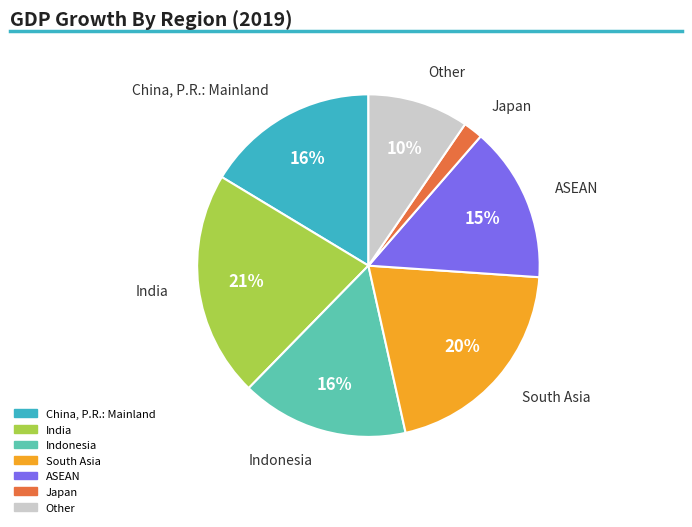

Is the sum of India and China, P.R.: Mainland greater than half?

No